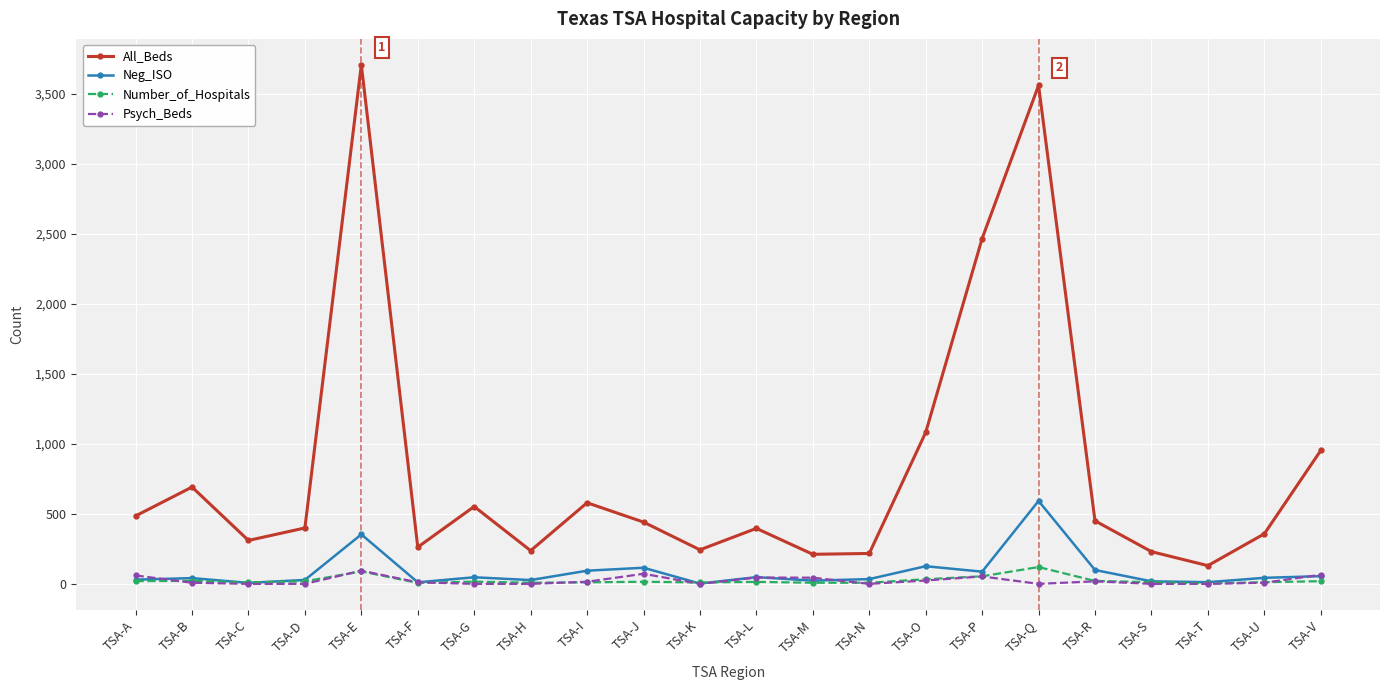

At how many categories does at least one series exceed 2727?

2